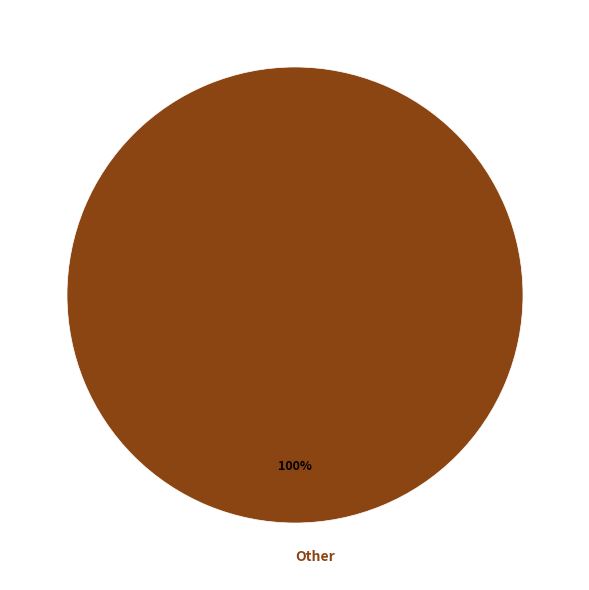

True or false: Other accounts for 89% of the total.

False